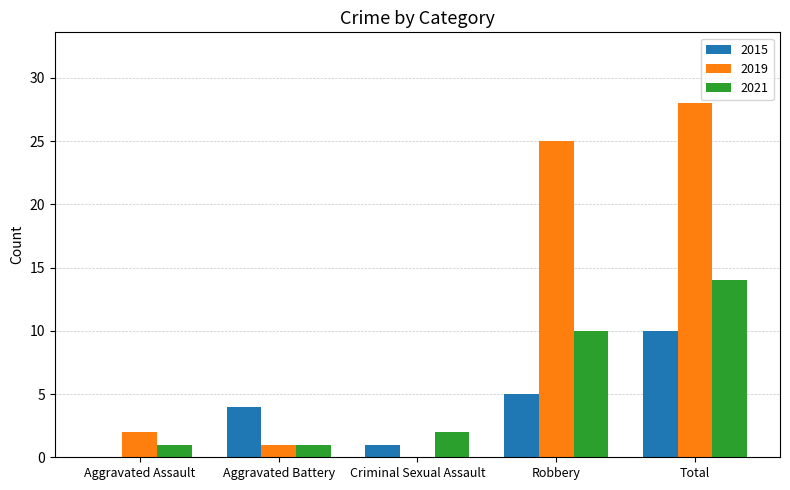

What is the sum of all 2019 values?

56